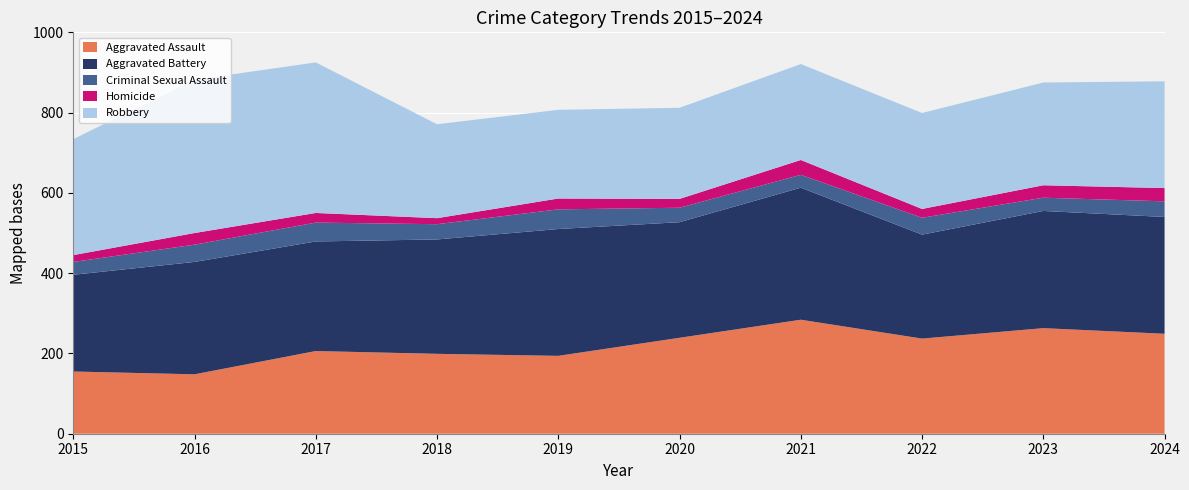

Reading right to left, transcribe all the data shown in this chart.

Aggravated Assault: 249	263	237	284	239	194	199	206	148	155
Aggravated Battery: 291	292	259	329	288	316	285	273	280	241
Criminal Sexual Assault: 39	33	42	32	36	49	38	47	43	32
Homicide: 33	31	22	37	22	27	15	24	29	17
Robbery: 266	256	239	239	227	221	234	375	382	289